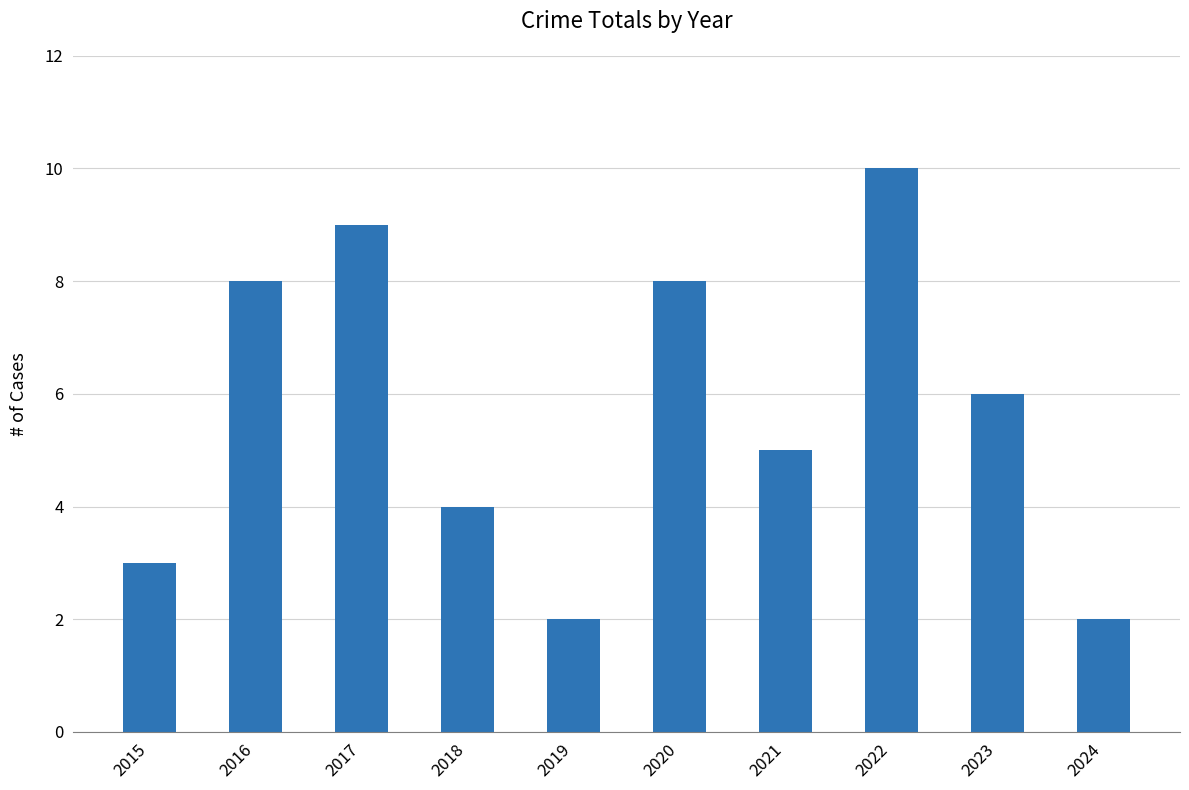

What is the ratio of the value at 2016 to the value at 2017?

0.9